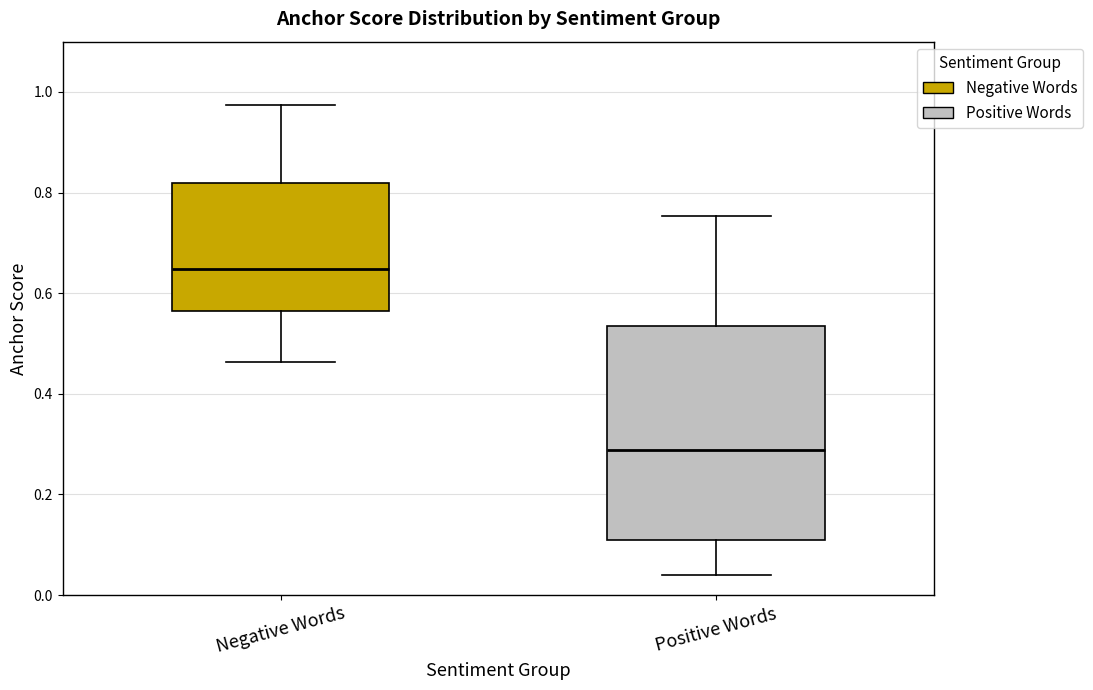

Which box is the tallest, from its lower edge to its upper edge?

Positive Words